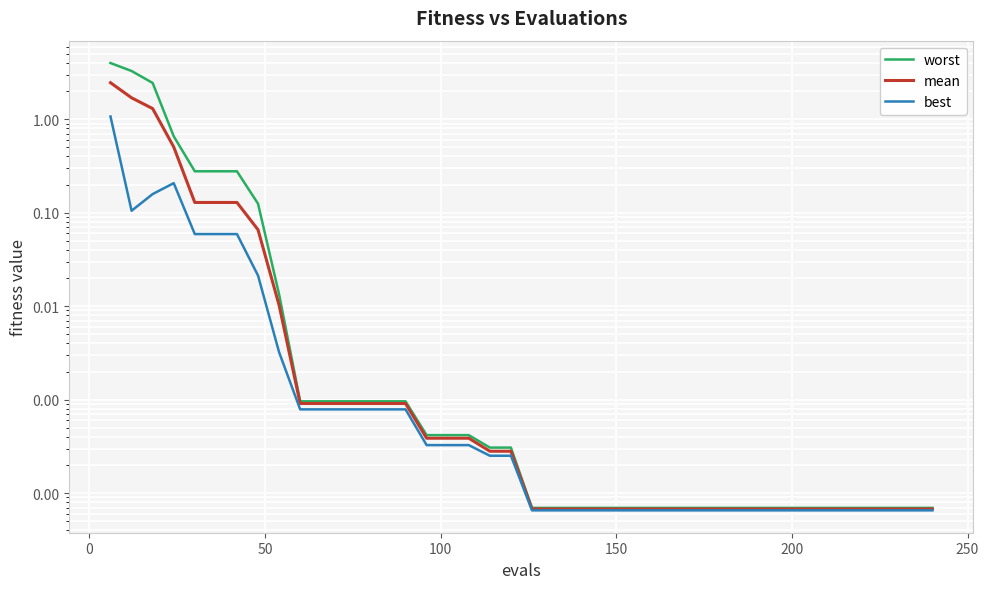

At how many categories does at least one series exceed 3?

2